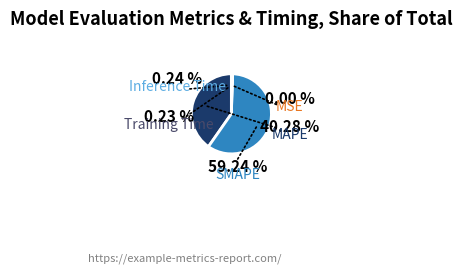

Does SMAPE represent more than half of the total?

Yes